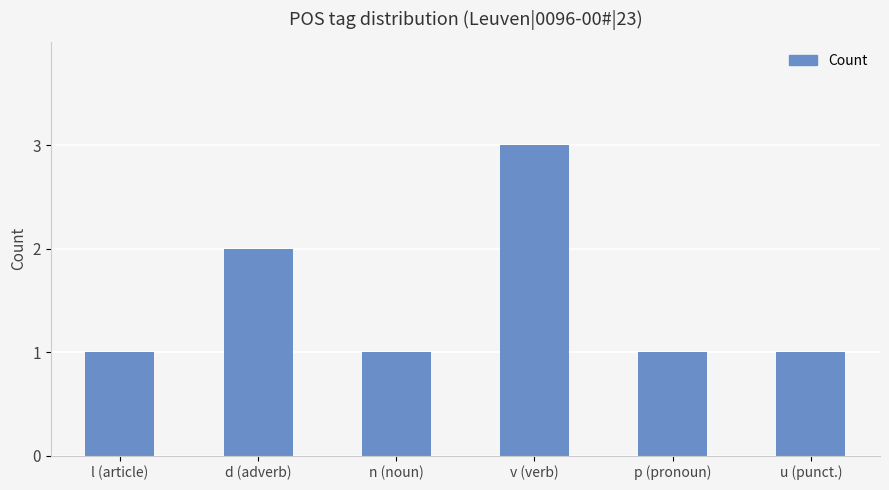

What is the sum of all values?

9